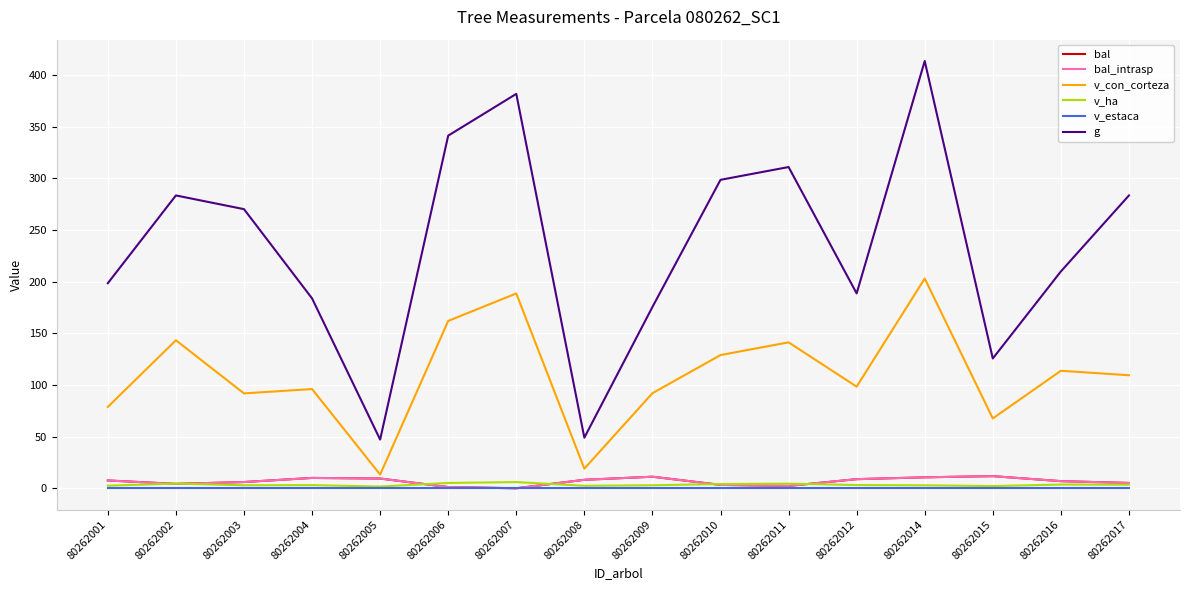

Is the value of v_ha at 80262009 greater than the value of bal at 80262009?

No